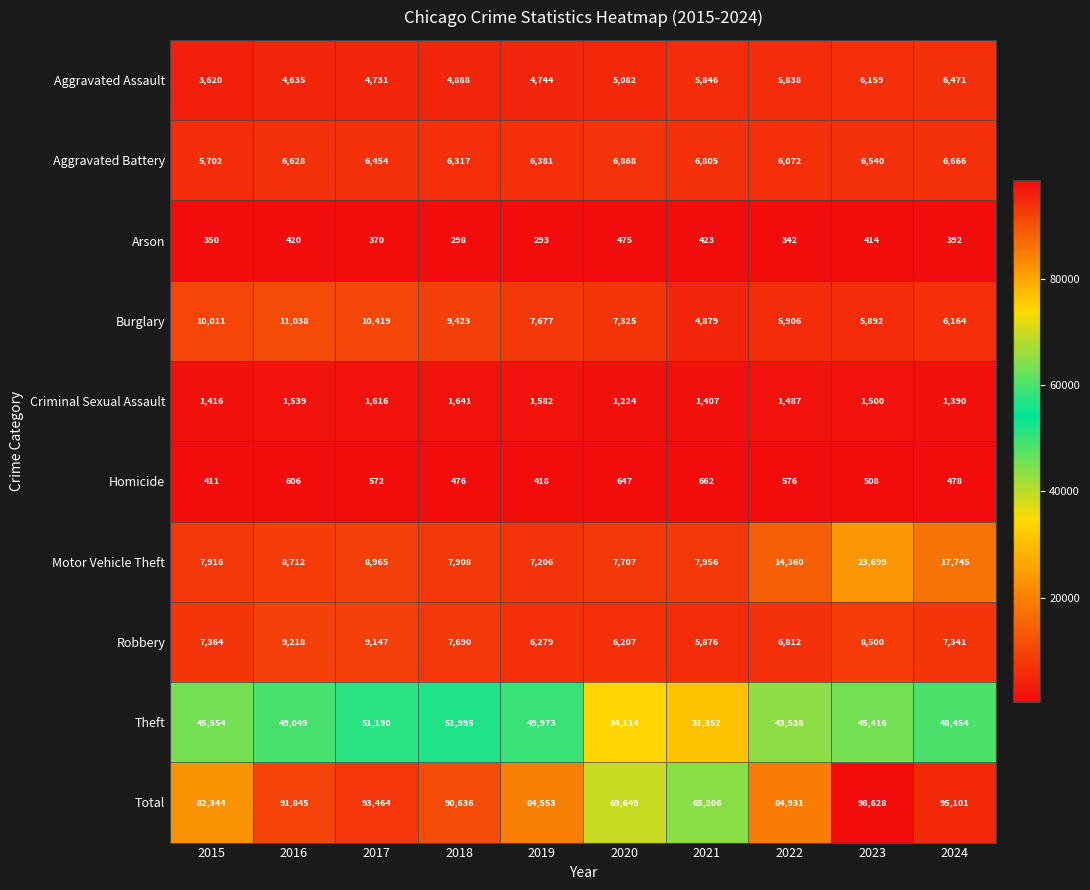

List the series in order of their peak value, lowest first.

Arson, Homicide, Criminal Sexual Assault, Aggravated Assault, Aggravated Battery, Robbery, Burglary, Motor Vehicle Theft, Theft, Total